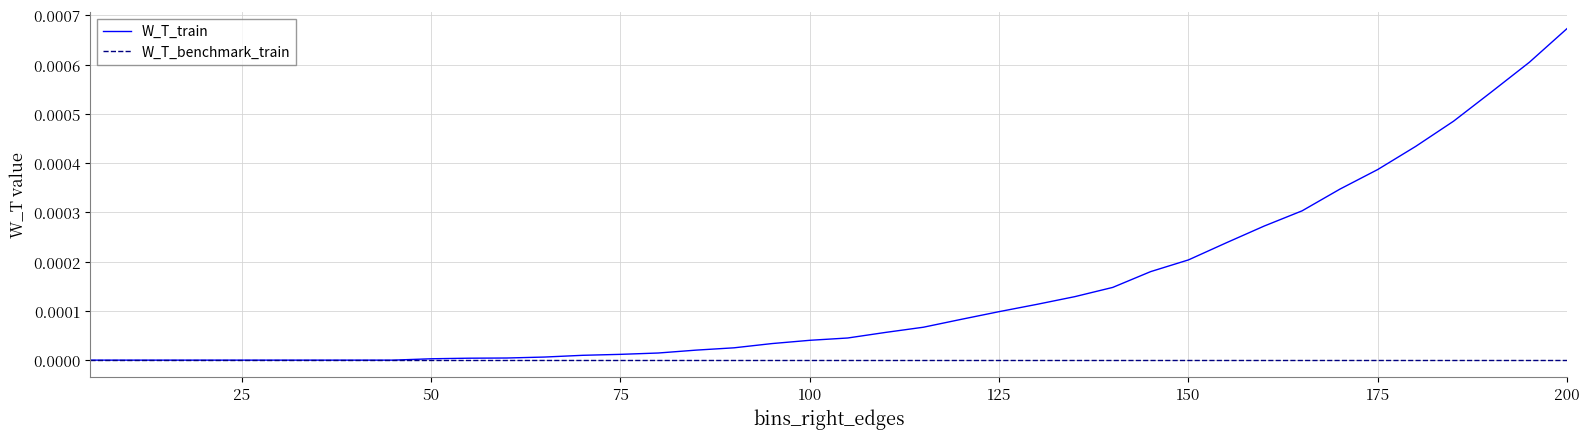

Which series has the largest range (max minus min)?

W_T_train